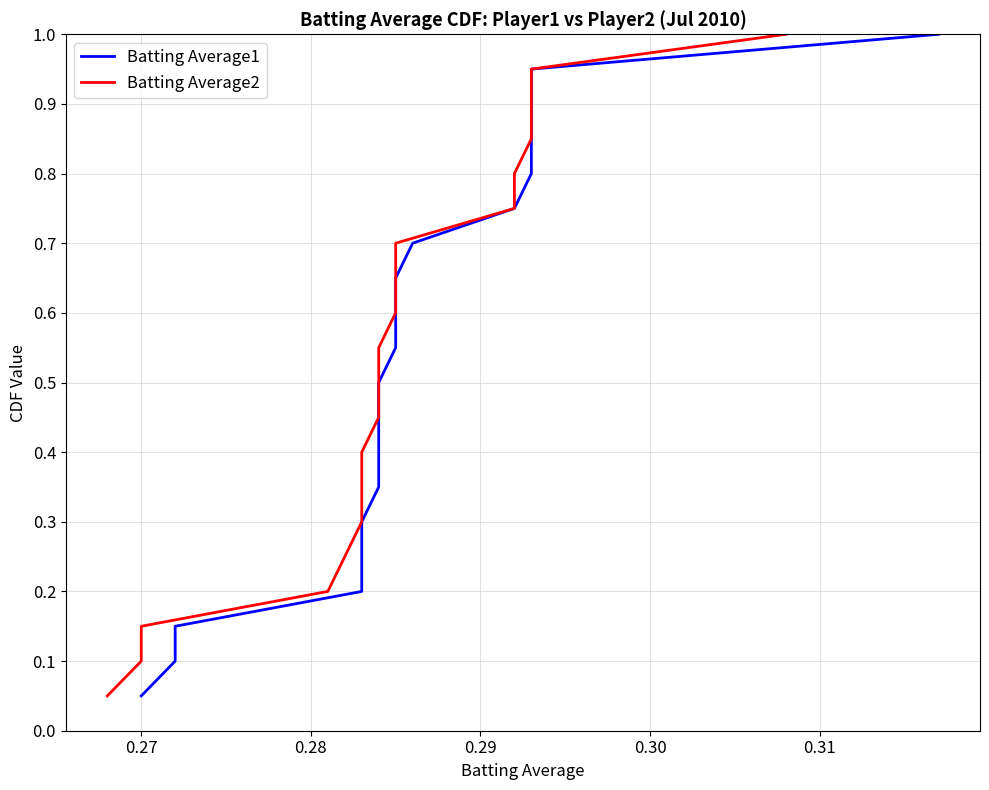

True or false: Batting Average2 and Batting Average1 cross at least once.

False